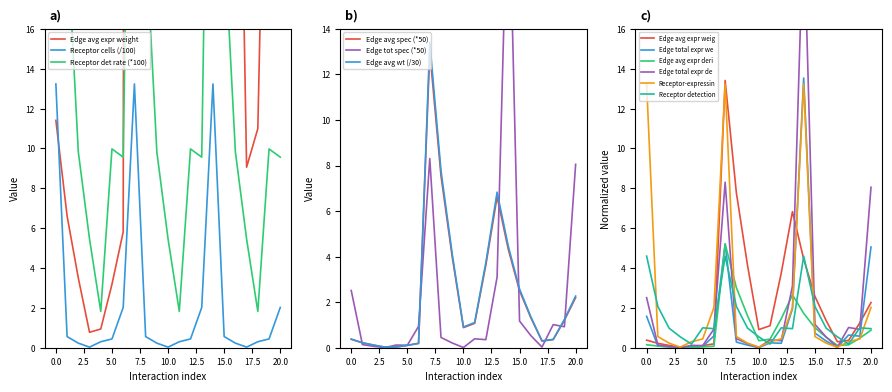

The value of Receptor cells (/100) at 0.0 is 8.8. True or false?

False